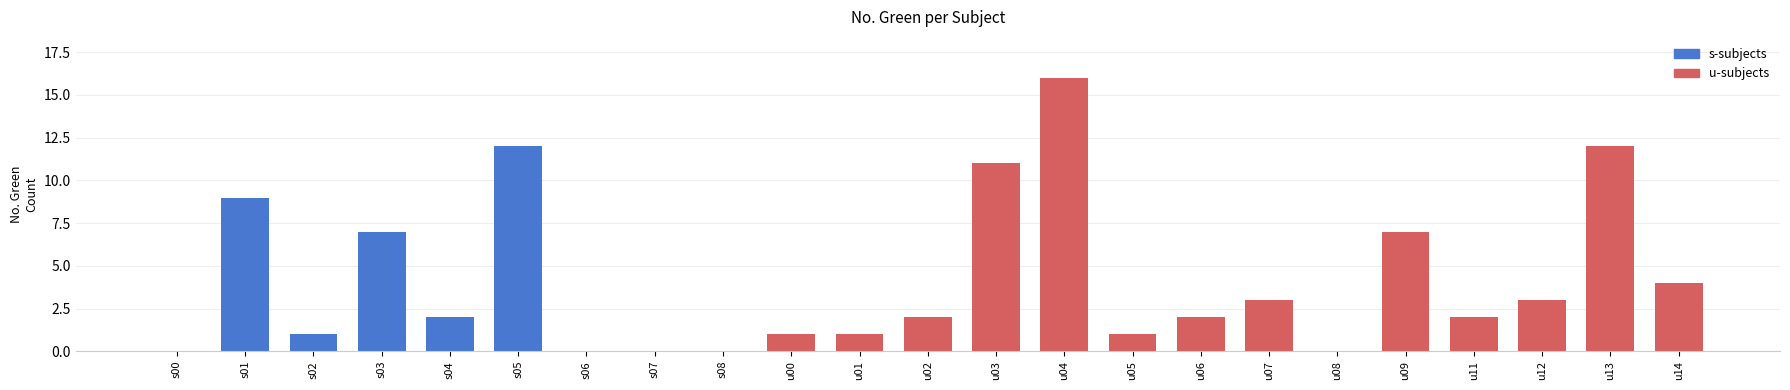

Rank the categories by s-subjects value from highest to lowest.

s05, s01, s03, s04, s02, s00, s06, s07, s08, u00, u01, u02, u03, u04, u05, u06, u07, u08, u09, u11, u12, u13, u14